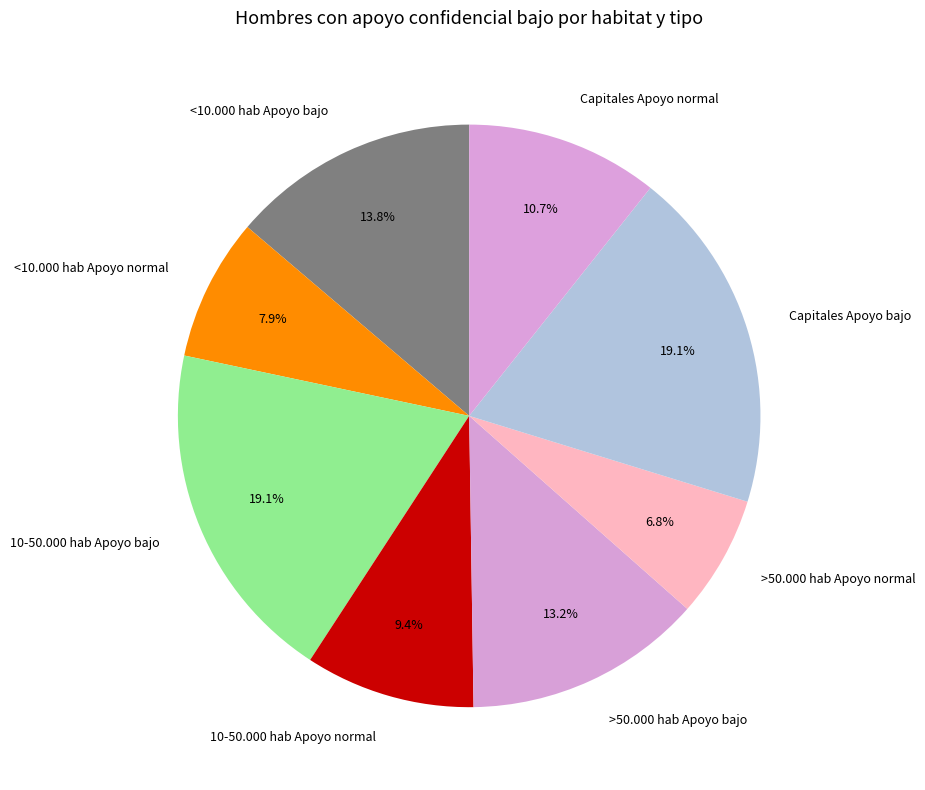

Count the number of slices in the pie.

8